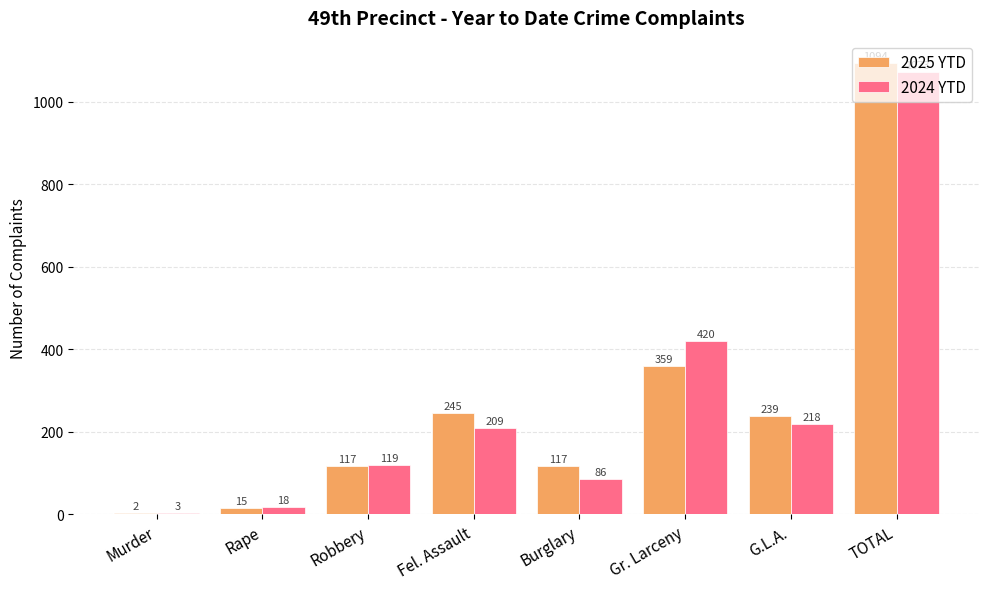

What is the highest value of the 2024 YTD series?

1073